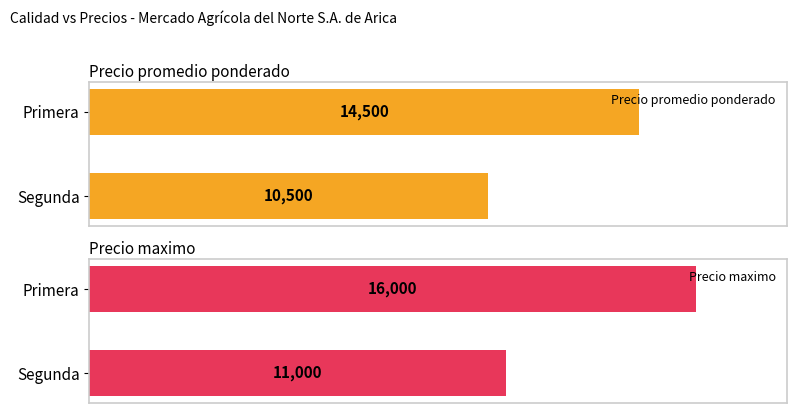

What is the sum of the Precio promedio ponderado values at Primera and Segunda?

25000